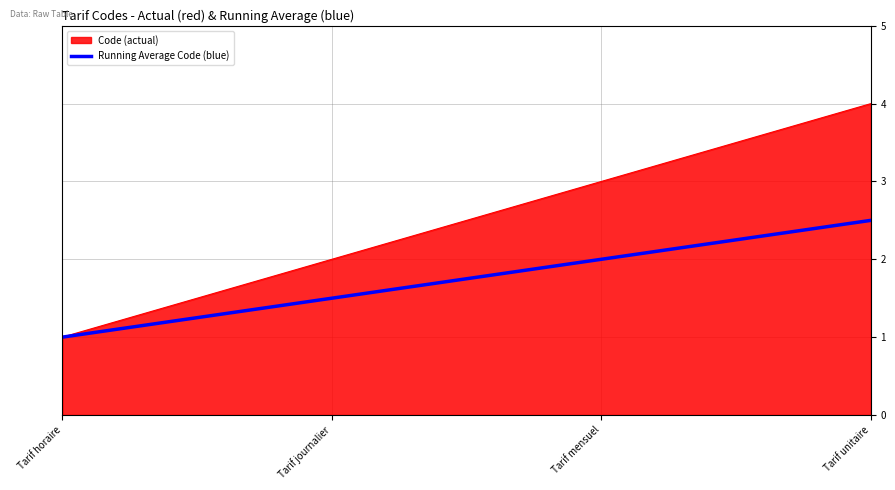

The Code (actual) series shows 4.0 at Tarif unitaire. True or false?

True